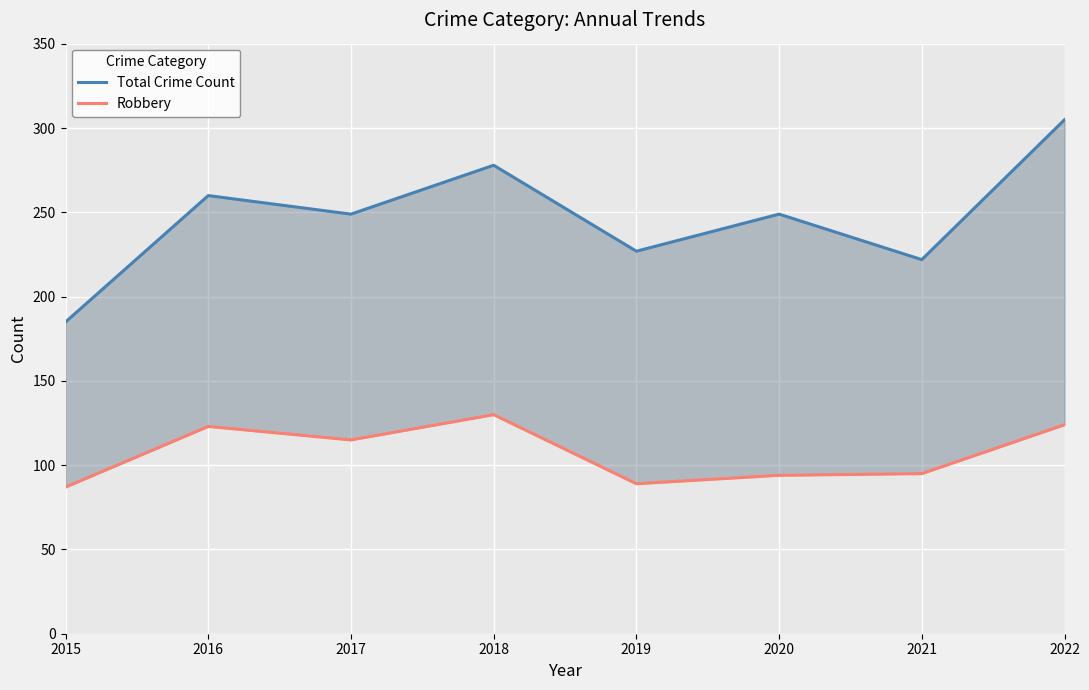

Which category has the highest value in the Total Crime Count series?

2022